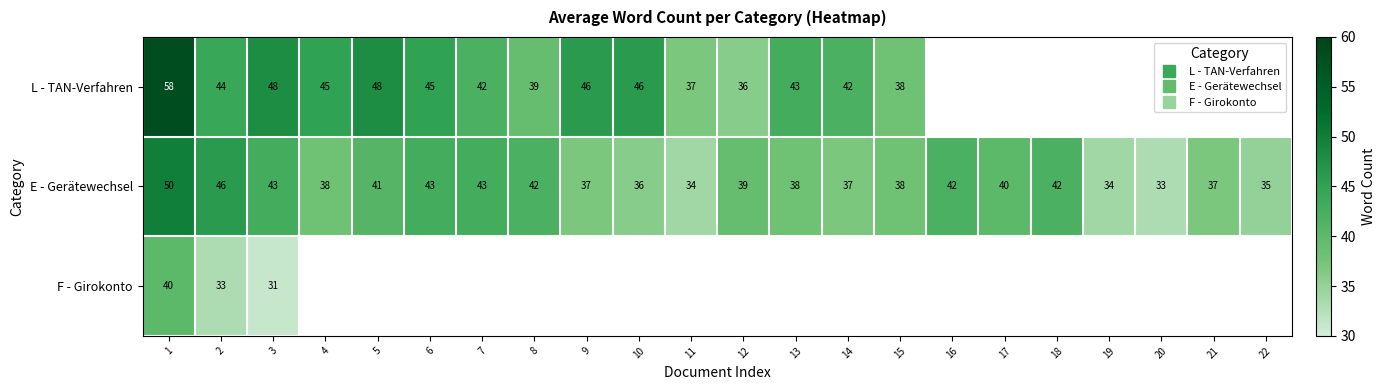

Which category has the lowest value in the F - Girokonto series?

3